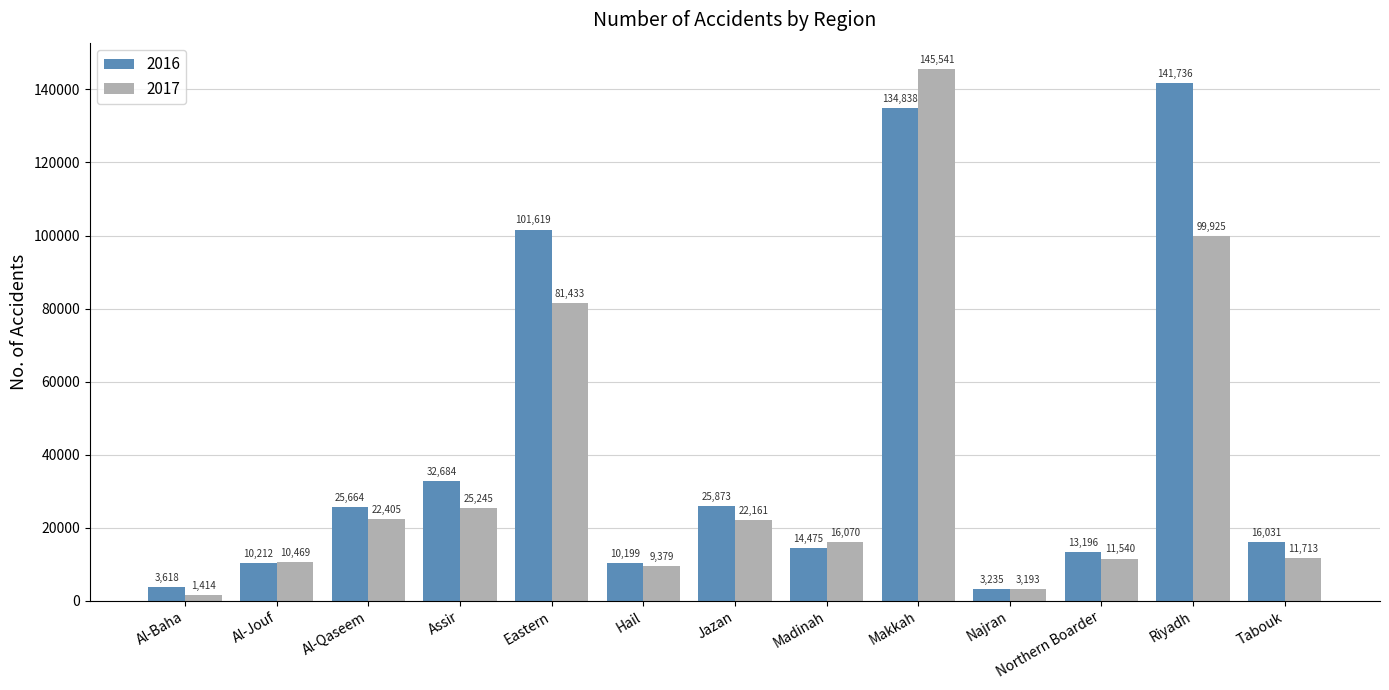

Reading left to right, transcribe all the data shown in this chart.

2016: Al-Baha=3618	Al-Jouf=10212	Al-Qaseem=25664	Assir=32684	Eastern=101619	Hail=10199	Jazan=25873	Madinah=14475	Makkah=134838	Najran=3235	Northern Boarder=13196	Riyadh=141736	Tabouk=16031
2017: Al-Baha=1414	Al-Jouf=10469	Al-Qaseem=22405	Assir=25245	Eastern=81433	Hail=9379	Jazan=22161	Madinah=16070	Makkah=145541	Najran=3193	Northern Boarder=11540	Riyadh=99925	Tabouk=11713